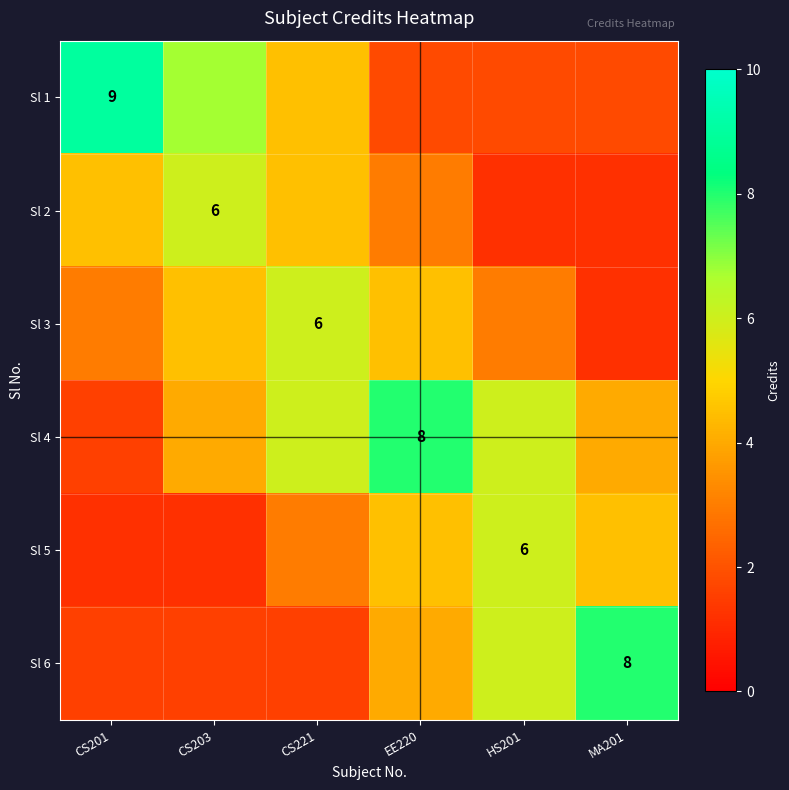

What is the spread (max minus min) of values at EE220?

6.2